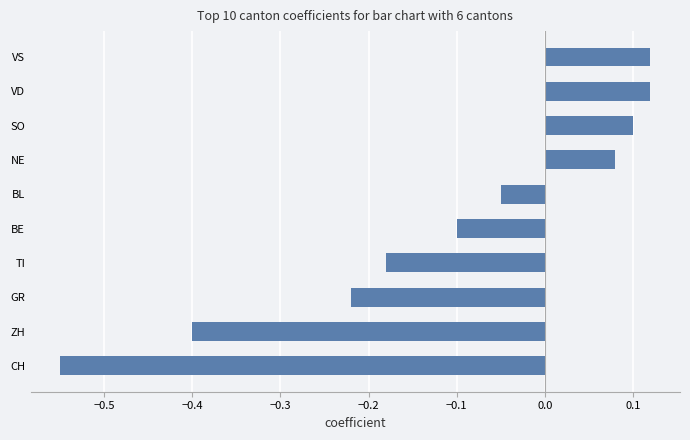

Are the bars horizontal?

Yes